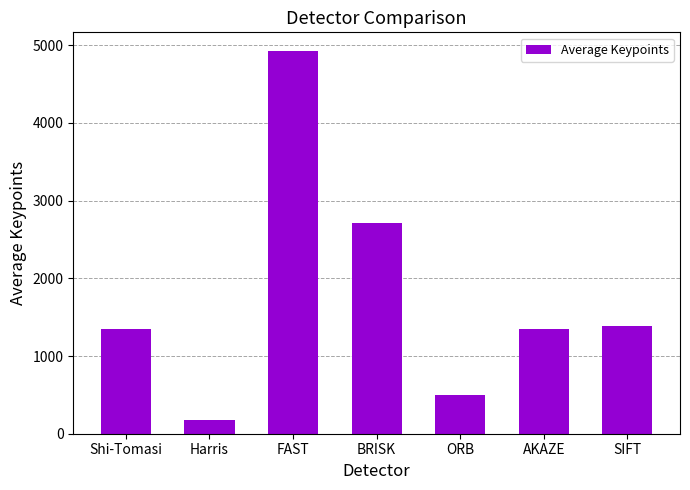

What is the label of the 2nd bar from the right?

AKAZE